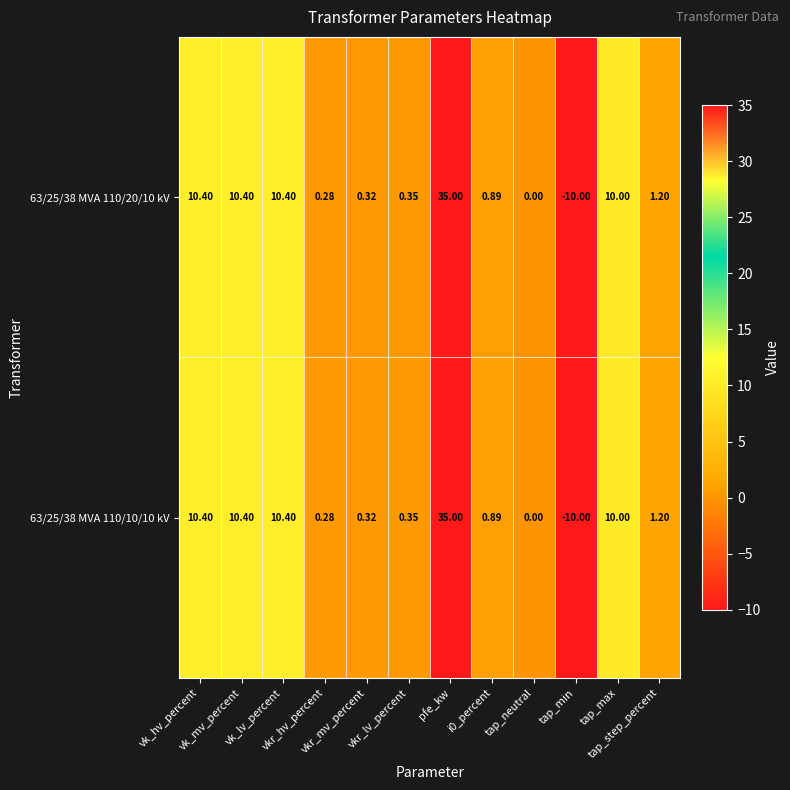

What is the smallest value displayed?

-10.0